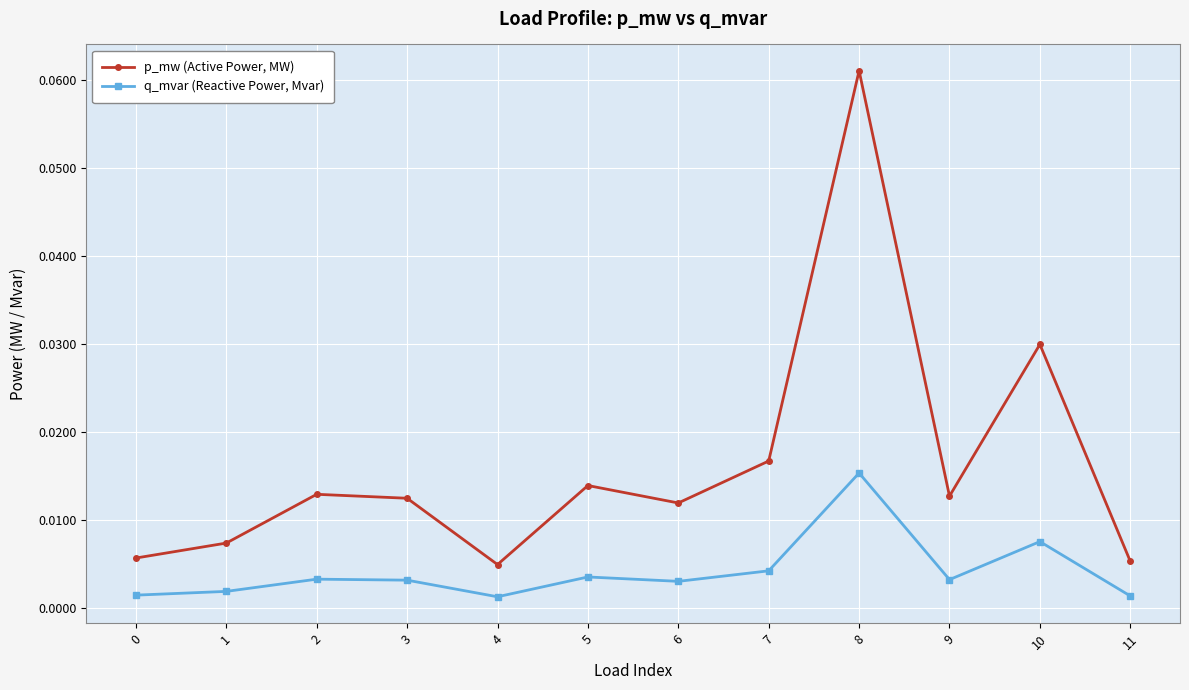

At which label does q_mvar (Reactive Power, Mvar) reach its peak?

8